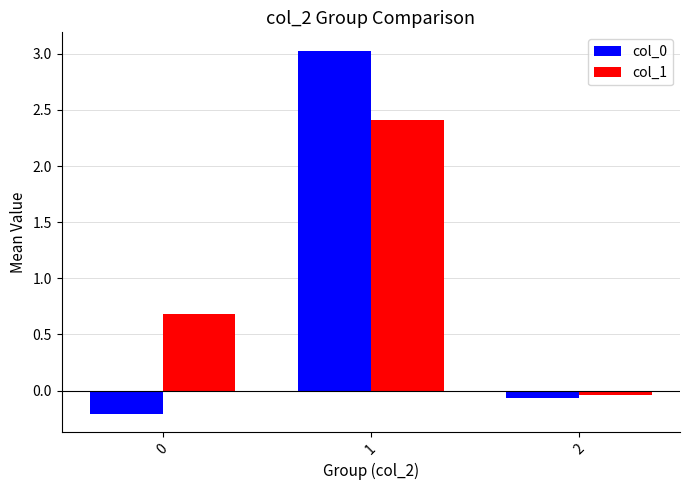

How many data points in col_0 are less than 0?

2